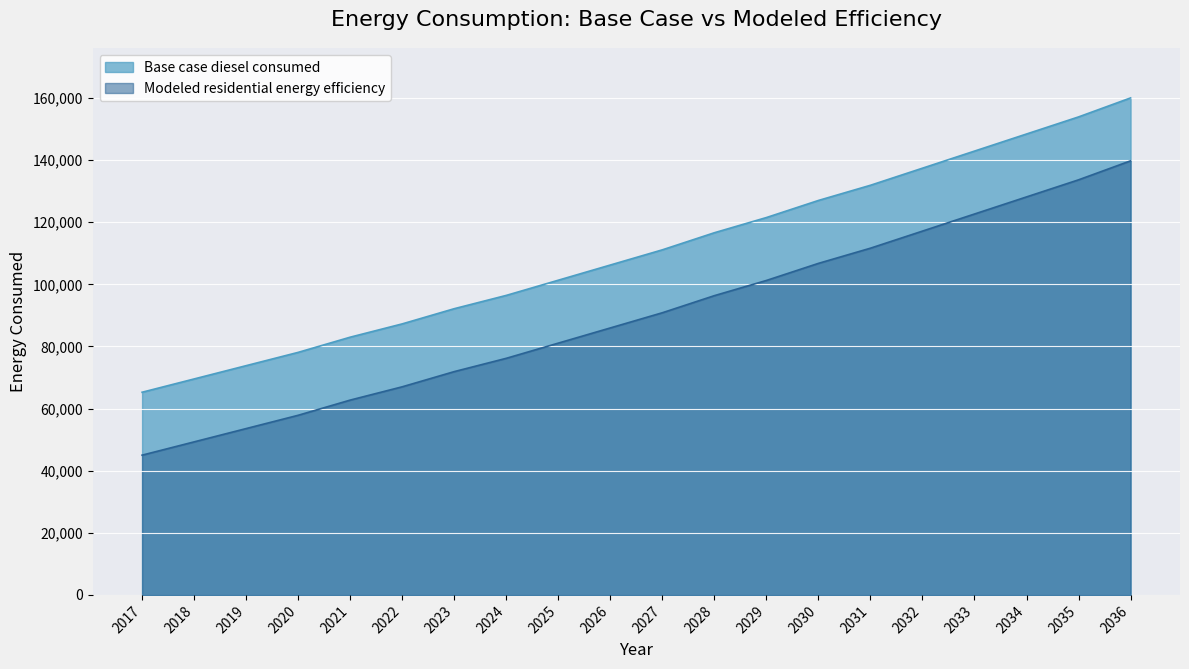

What is the spread (max minus min) of values at 2021?

20256.5